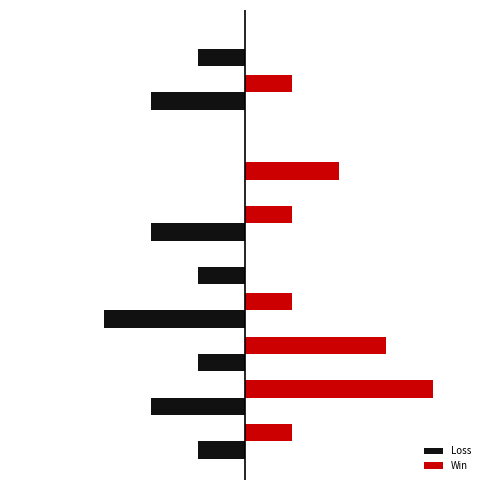

What is the difference between the maximum and minimum values in the Win series?

4